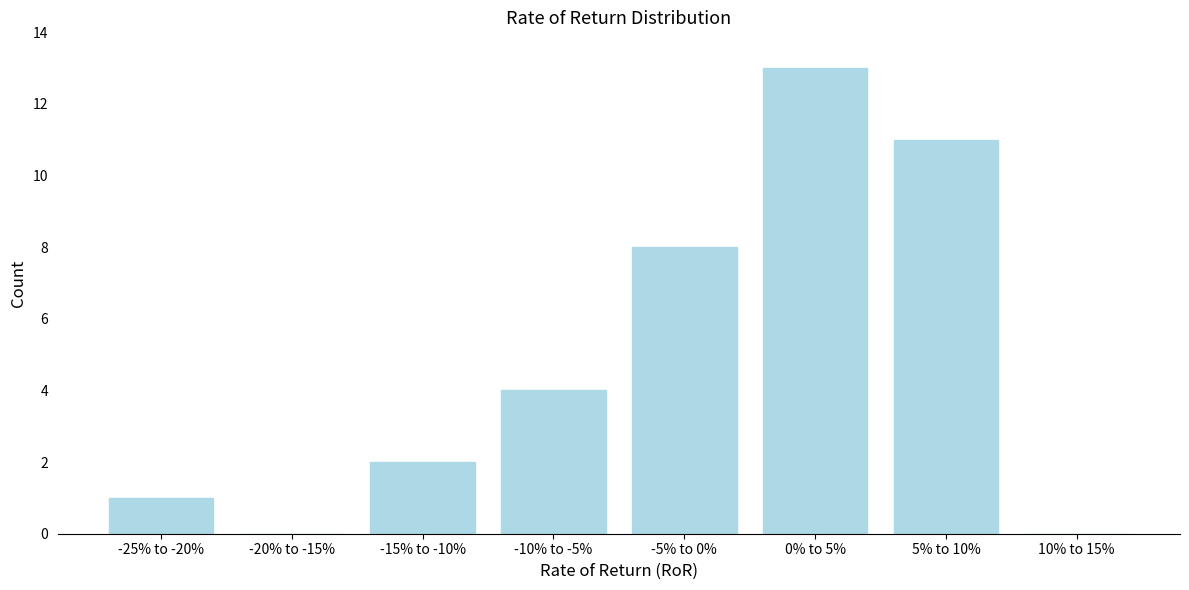

Reading left to right, what are all the values shown in this chart?

-25% to -20%=1	-20% to -15%=0	-15% to -10%=2	-10% to -5%=4	-5% to 0%=8	0% to 5%=13	5% to 10%=11	10% to 15%=0